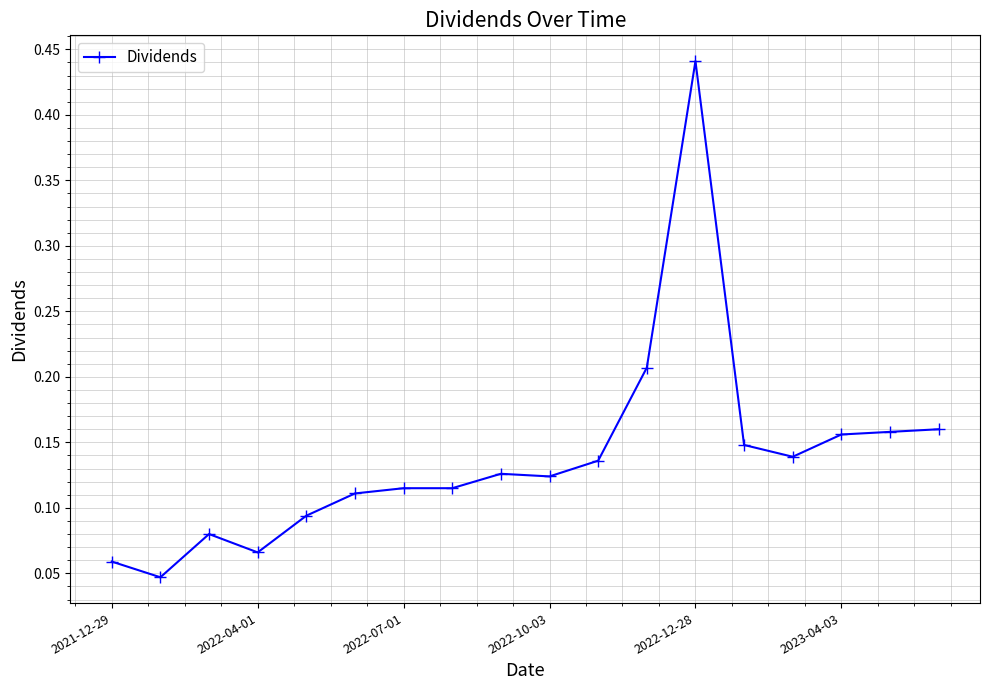

True or false: there are more than 0 points higher than both neighbors.

True